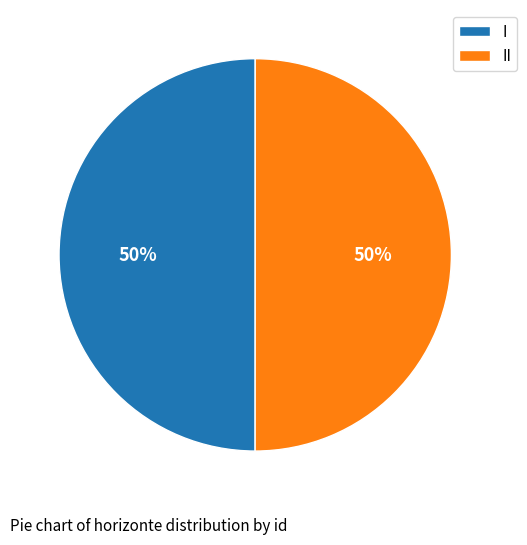

True or false: I accounts for 50% of the total.

True